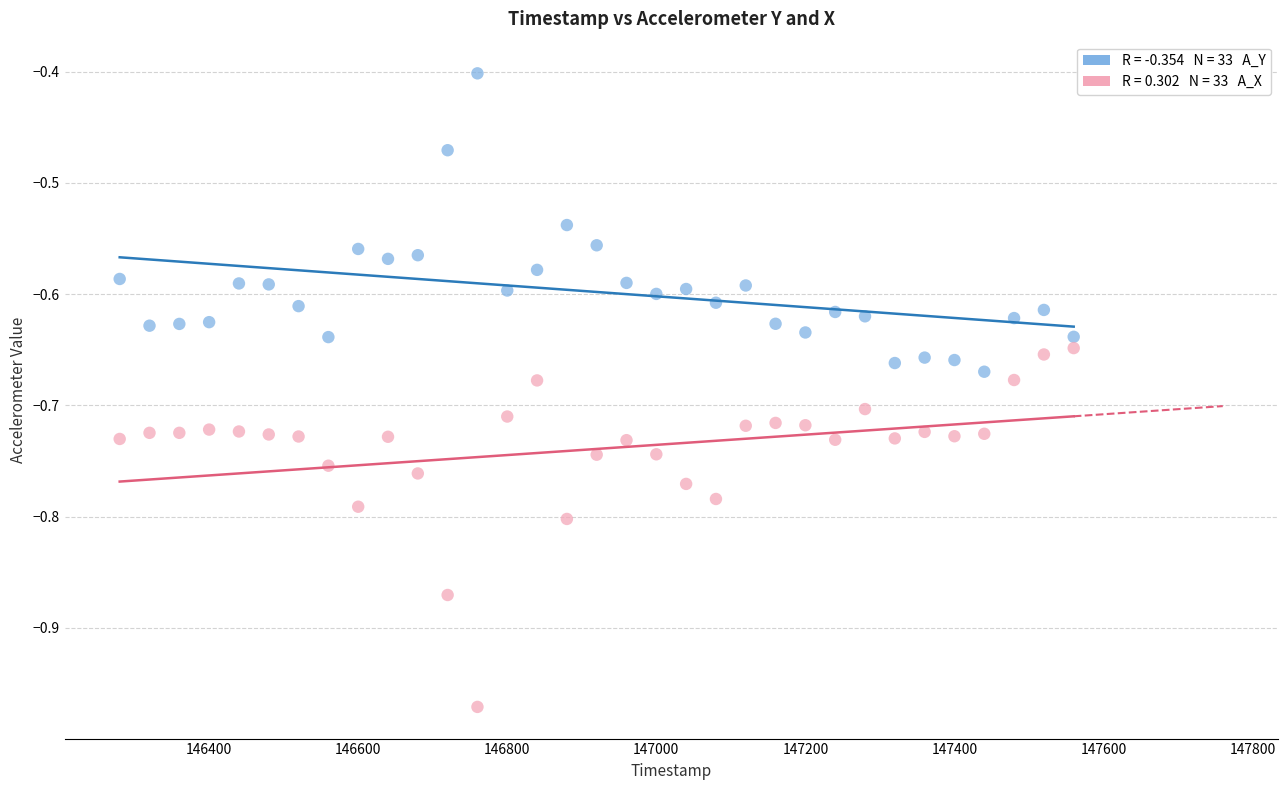

Across all data points, what is the range of X values (max minus min)?

1280.0